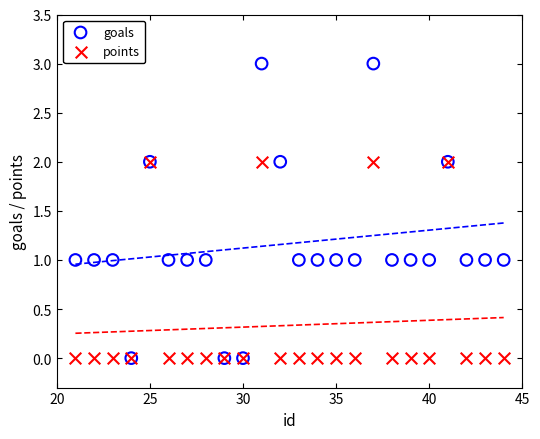

Which series reaches the maximum Y coordinate?

goals